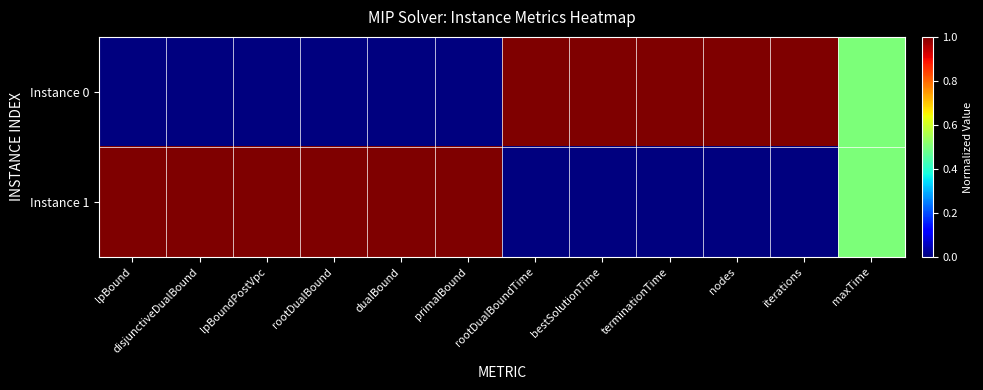

Which series changed the most between rootDualBound and nodes?

Instance 0